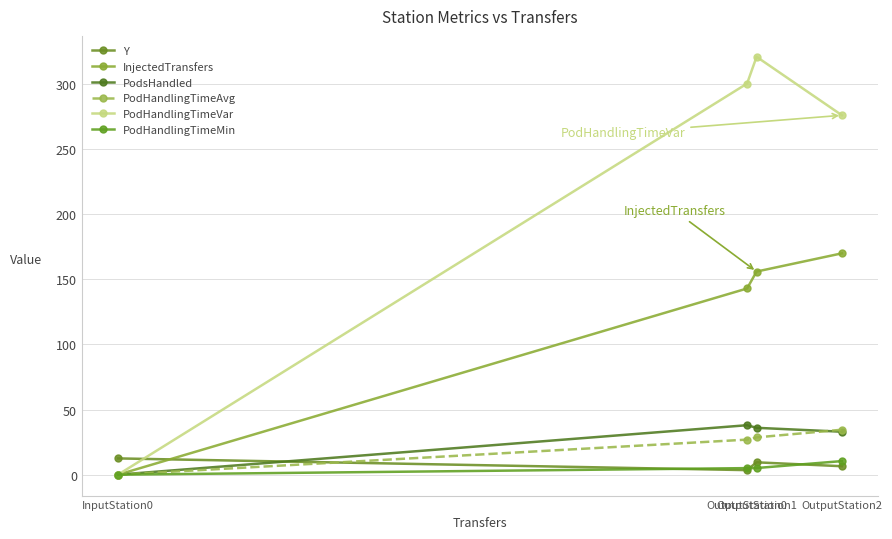

Where do Y and InjectedTransfers first cross each other?

InputStation0 and OutputStation0